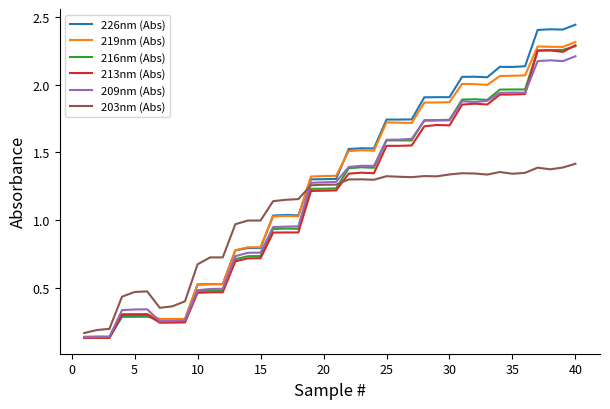

Which series has the widest spread of values?

226nm (Abs)